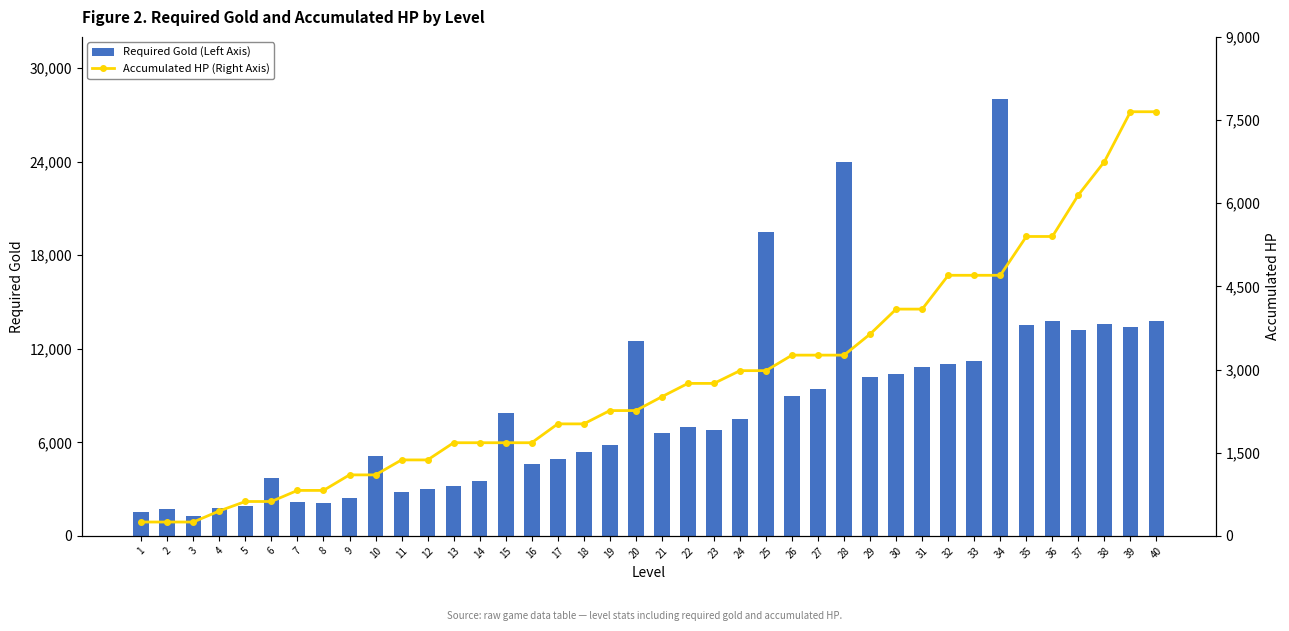

What is the sum of all Required Gold (Left Axis) values?

330000